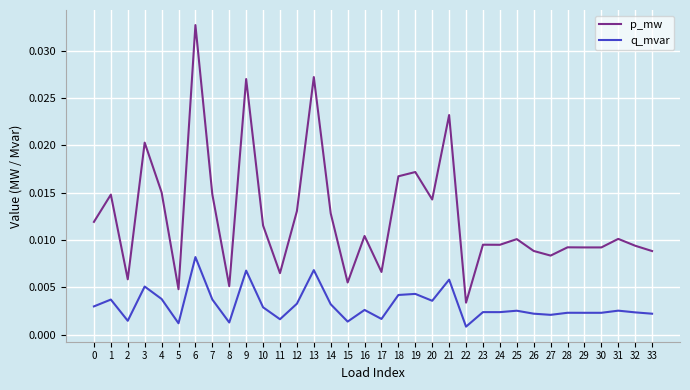

Which category has the lowest value in the p_mw series?

22